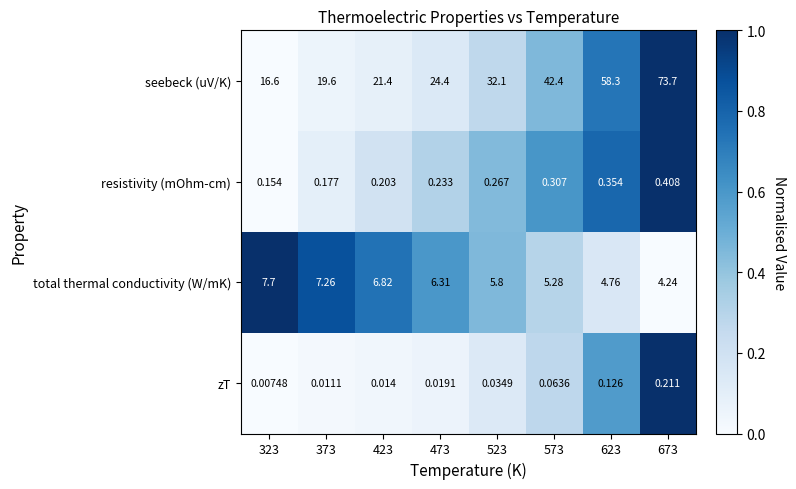

Which series changed the most between 523 and 673?

seebeck (uV/K)